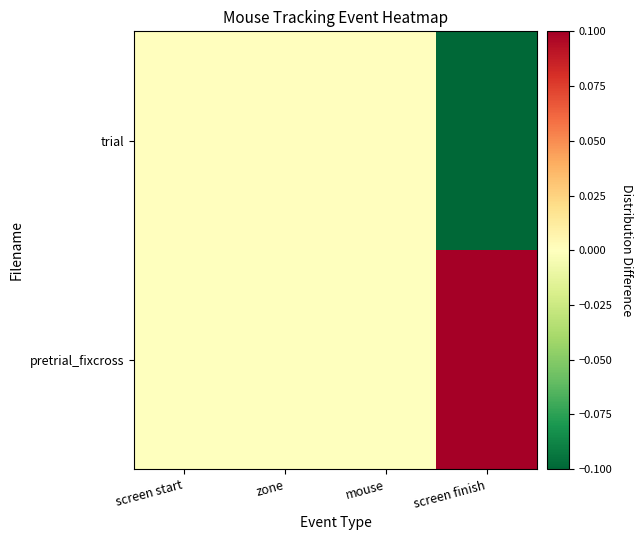

At which category is the sum across all series the highest?

mouse